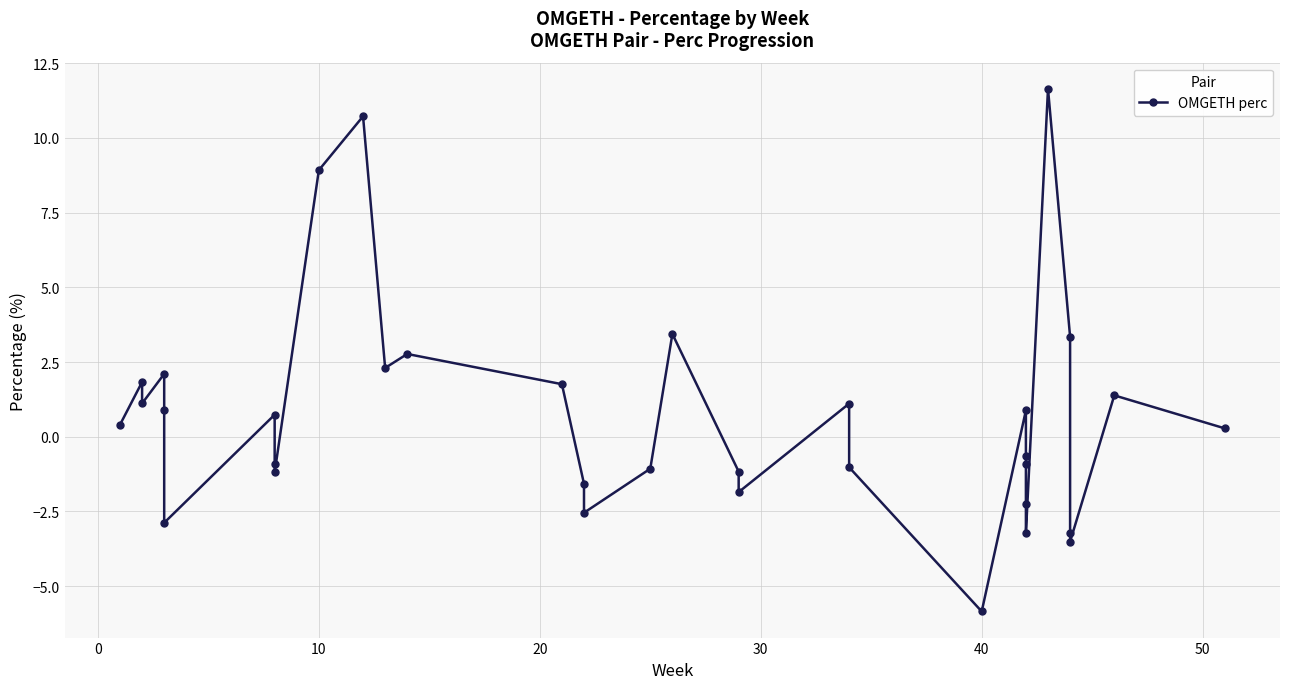

How many distinct data groups are displayed?

1